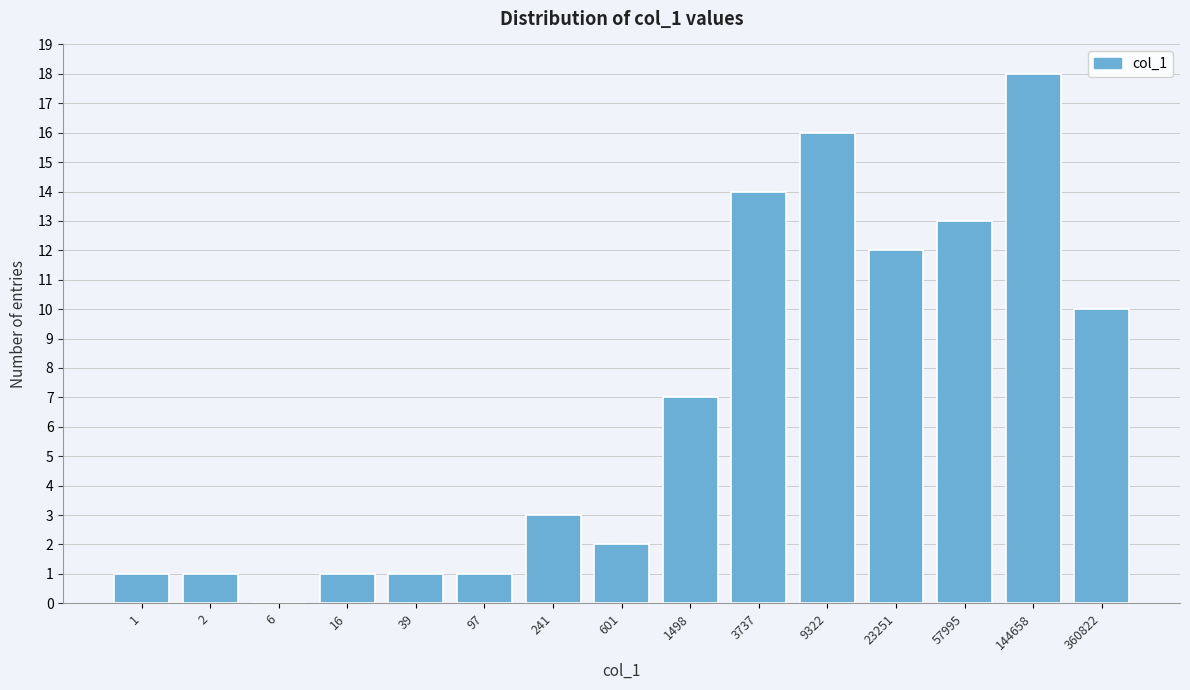

Reading right to left, transcribe all the data shown in this chart.

360822=10	144658=18	57995=13	23251=12	9322=16	3737=14	1498=7	601=2	241=3	97=1	39=1	16=1	6=0	2=1	1=1